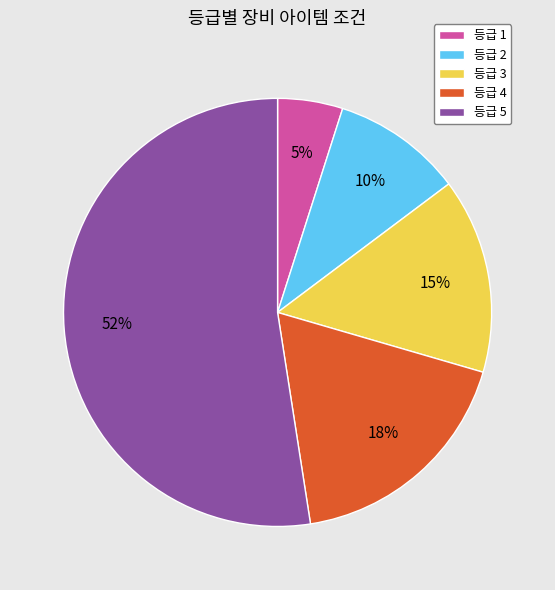

True or false: 등급 4 accounts for 18% of the total.

True